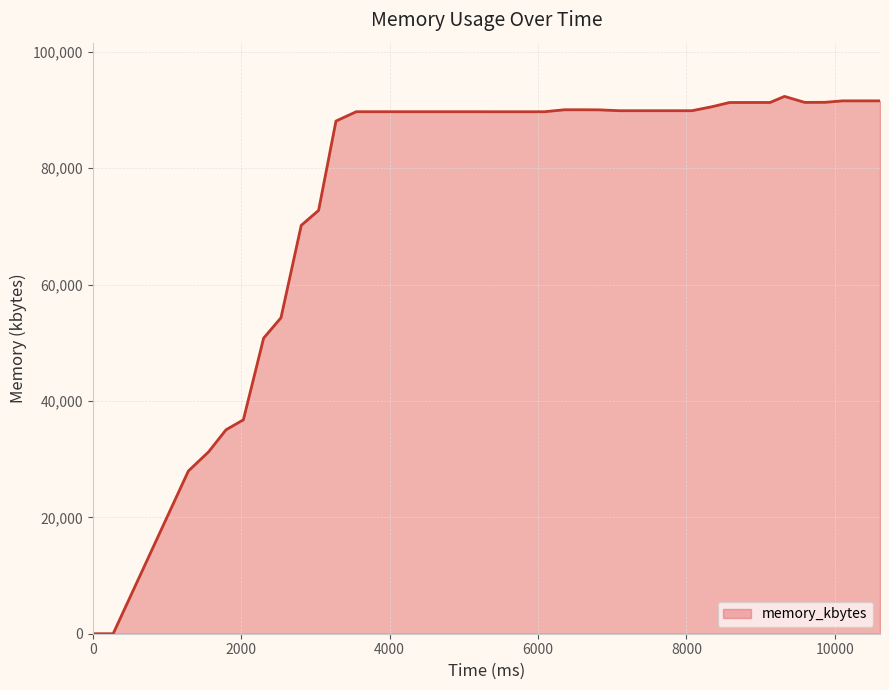

What is the maximum value shown in the chart?

92352